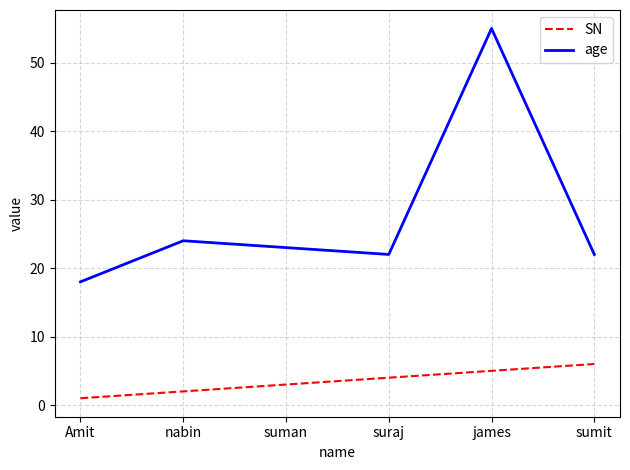

Does the chart have visible grid lines?

Yes